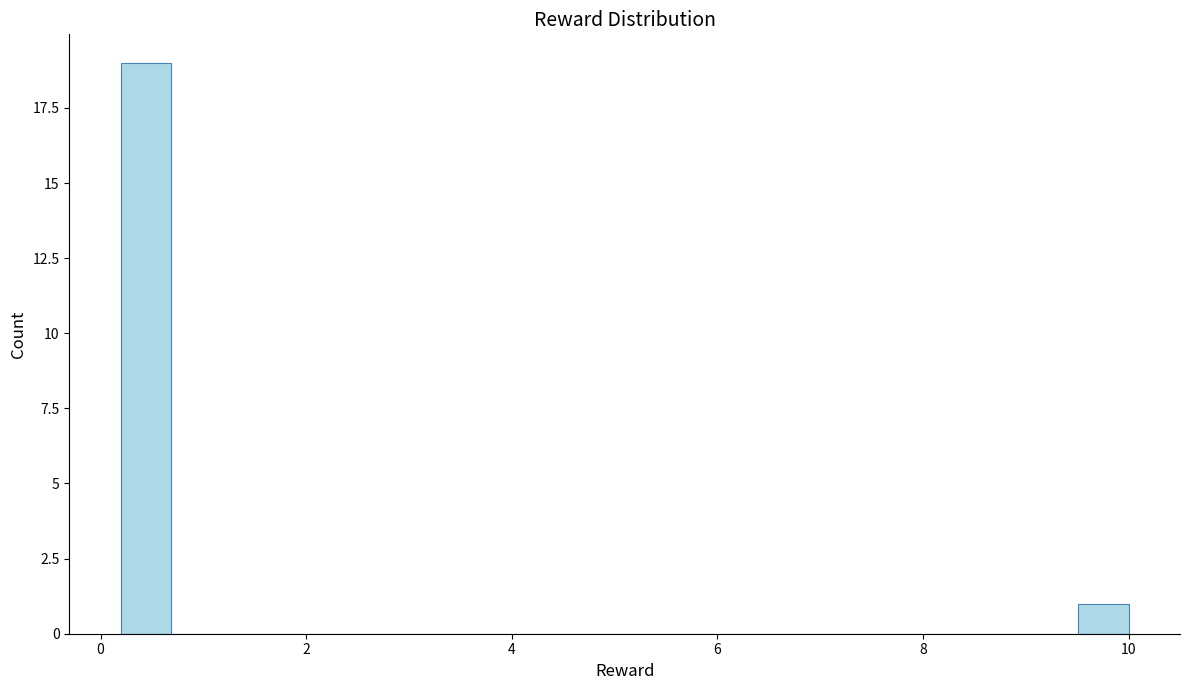

Around what value on the x-axis is the tallest bar? Give the approximate position of its centre, as read against the axis.

0.4